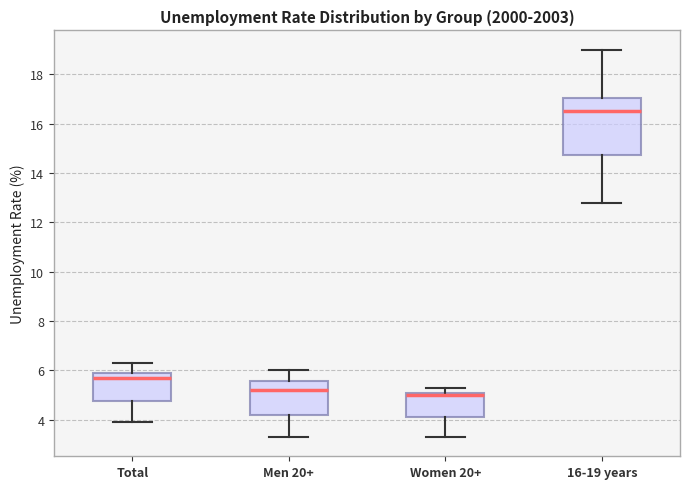

Reading left to right, transcribe this box plot: for each box, give where its median line is, the range the box spans, and where its two whiskers end, as read against the y-axis. The values are not printed on the chart, so give them approximately, as read against the axis.

Total: median 5.8, box 4.8 to 6.0, whiskers 4.0 to 6.4
Men 20+: median 5.2, box 4.2 to 5.6, whiskers 3.4 to 6.0
Women 20+: median 5.0, box 4.2 to 5.2, whiskers 3.4 to 5.4
16-19 years: median 16.6, box 14.8 to 17.0, whiskers 12.8 to 19.0